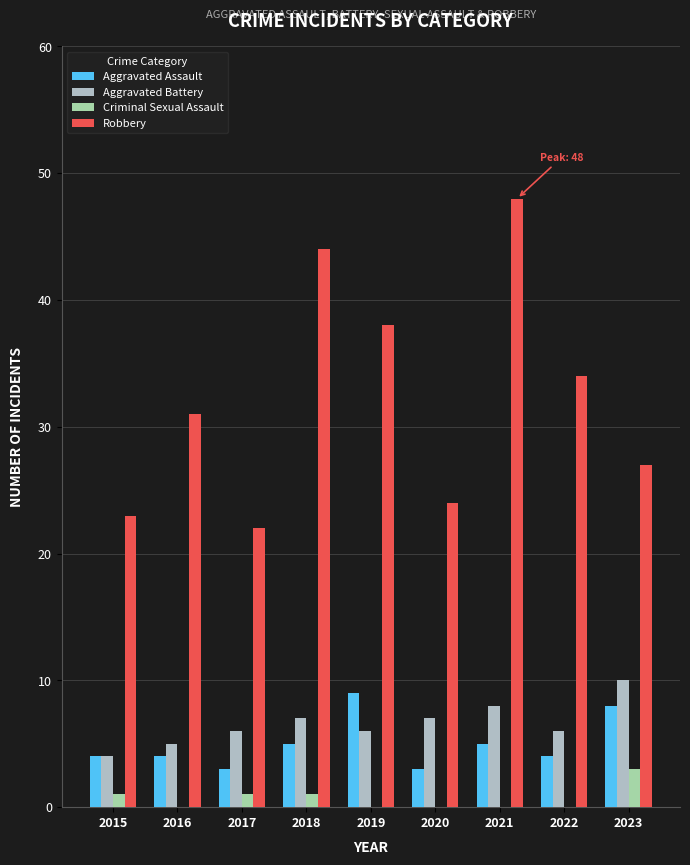

What is the value of the Robbery bar at the 6th from the left?

24